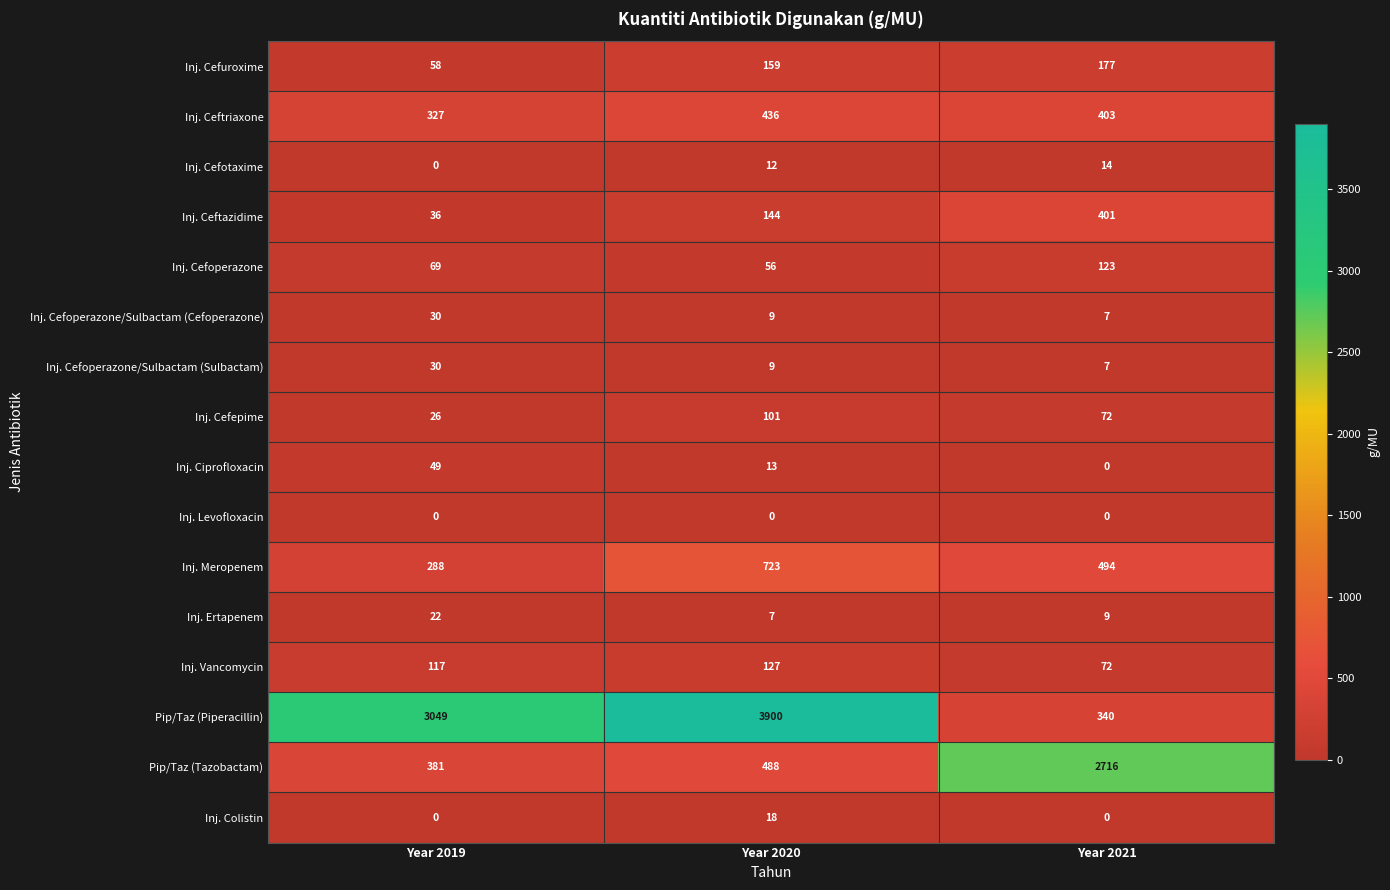

What is the total value across all series at Year 2019?

4482